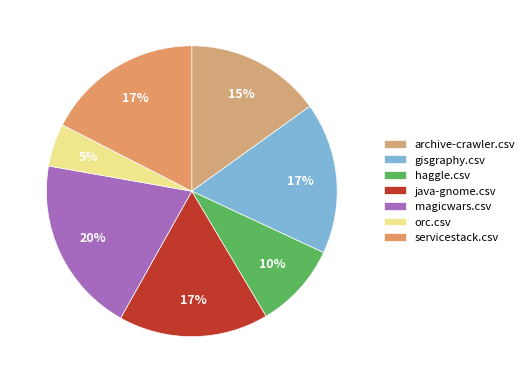

What percentage is the haggle.csv slice, to the nearest percent?

10%